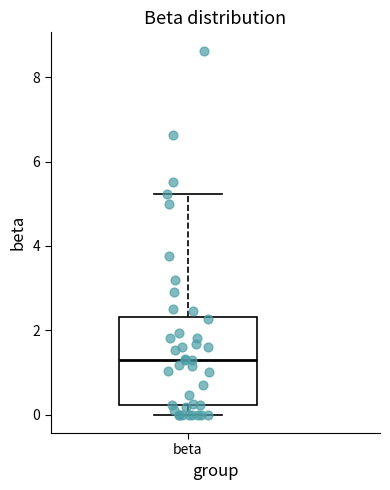

Where does the median line of the box for beta sit on the y-axis? The values are not printed on the chart, so give them approximately, as read against the axis.

1.2